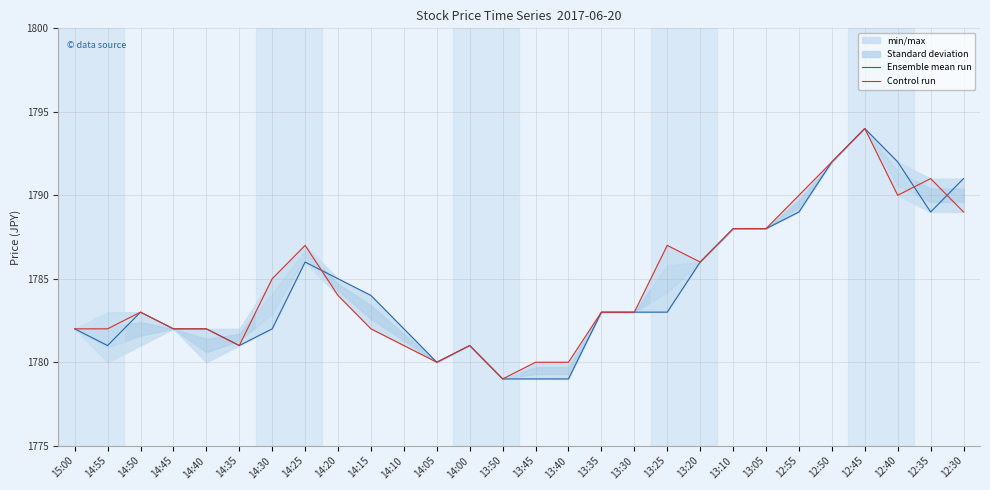

Reading left to right, transcribe all the data shown in this chart.

Ensemble mean run: 15:00=1782	14:55=1781	14:50=1783	14:45=1782	14:40=1782	14:35=1781	14:30=1782	14:25=1786	14:20=1785	14:15=1784	14:10=1782	14:05=1780	14:00=1781	13:50=1779	13:45=1779	13:40=1779	13:35=1783	13:30=1783	13:25=1783	13:20=1786	13:10=1788	13:05=1788	12:55=1789	12:50=1792	12:45=1794	12:40=1792	12:35=1789	12:30=1791
Control run: 15:00=1782	14:55=1782	14:50=1783	14:45=1782	14:40=1782	14:35=1781	14:30=1785	14:25=1787	14:20=1784	14:15=1782	14:10=1781	14:05=1780	14:00=1781	13:50=1779	13:45=1780	13:40=1780	13:35=1783	13:30=1783	13:25=1787	13:20=1786	13:10=1788	13:05=1788	12:55=1790	12:50=1792	12:45=1794	12:40=1790	12:35=1791	12:30=1789